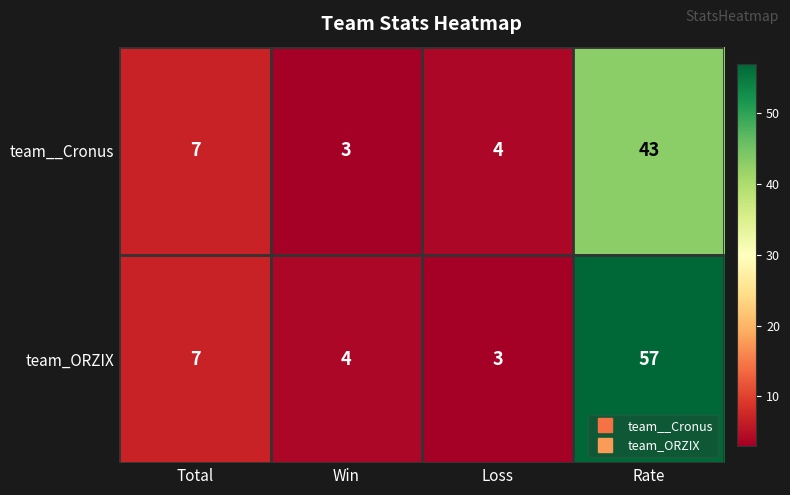

Which series has the largest total across all categories?

team_ORZIX